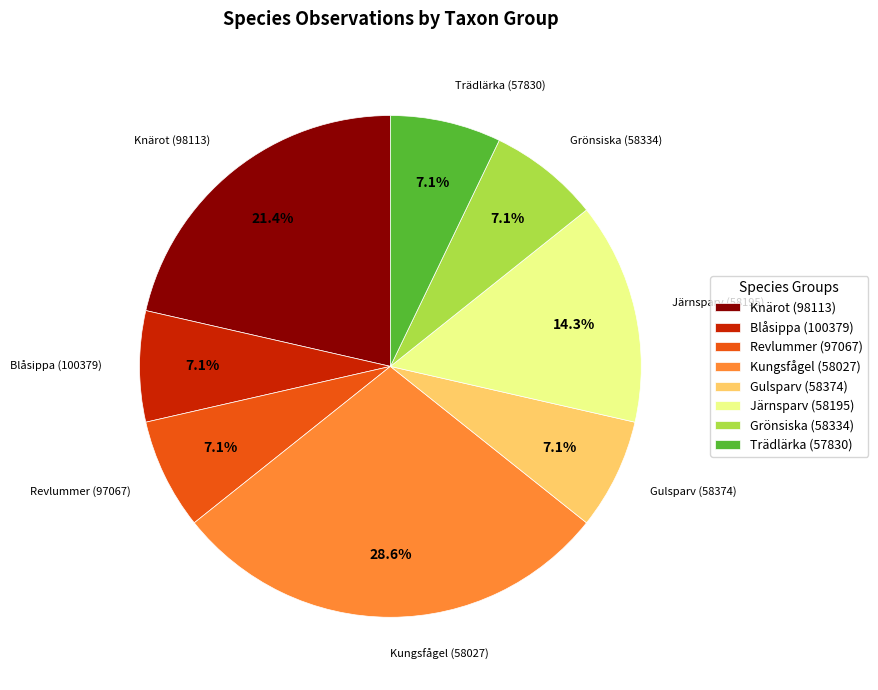

What percentage is the Gulsparv (58374) slice, to the nearest percent?

7%